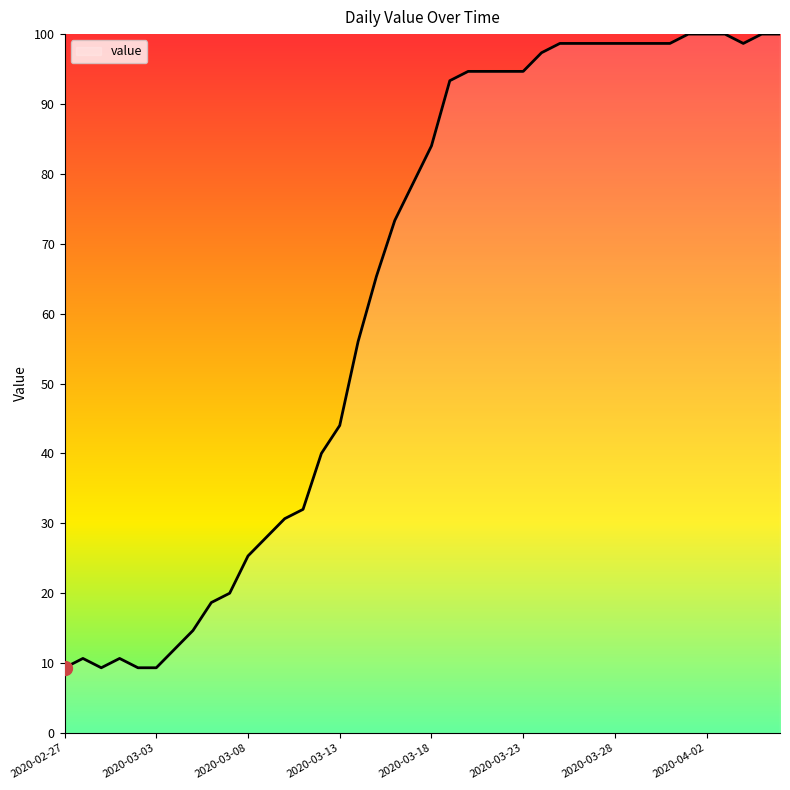

What is the maximum value shown in the chart?

100.0